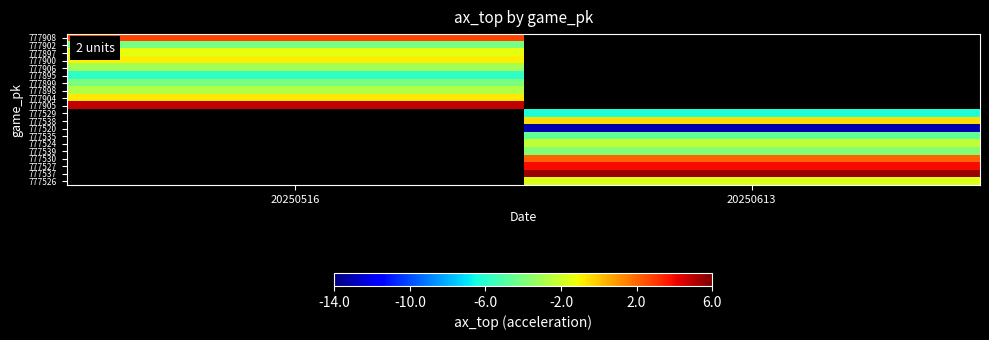

Between 20250516 and 20250613, which is larger?

20250613